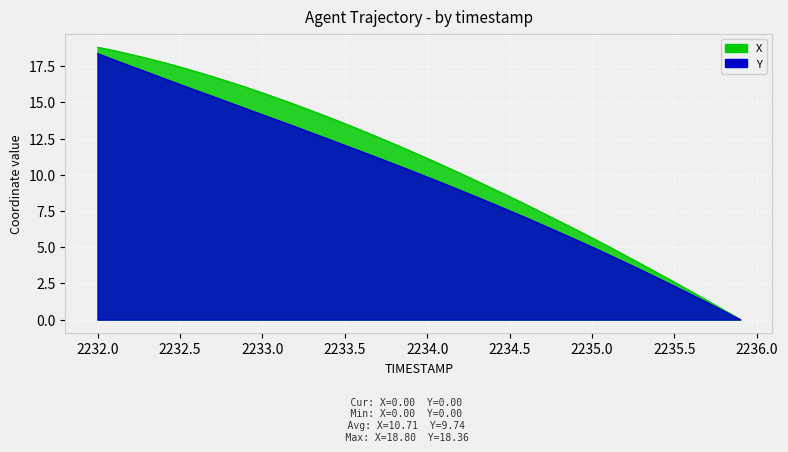

Is it true that Y equals 16.2 at 2232.5?

True